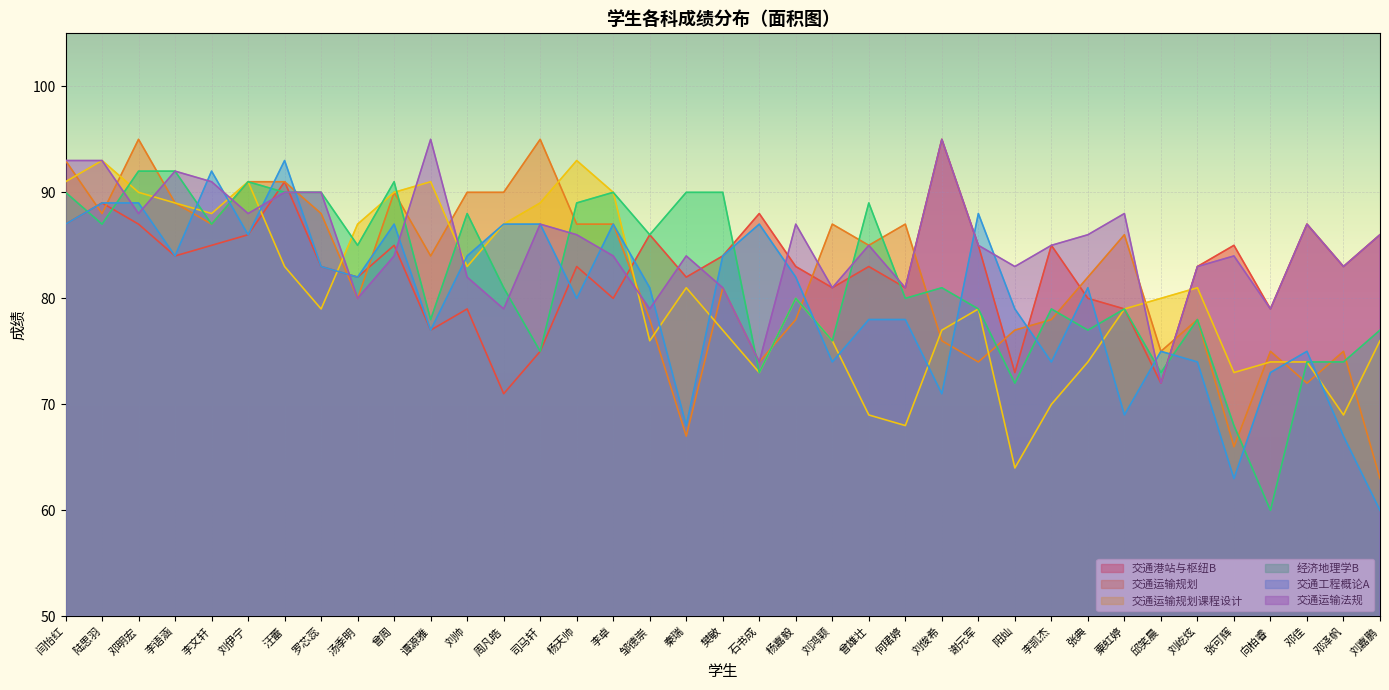

At which category does 交通运输法规 reach its first local peak?

李语涵